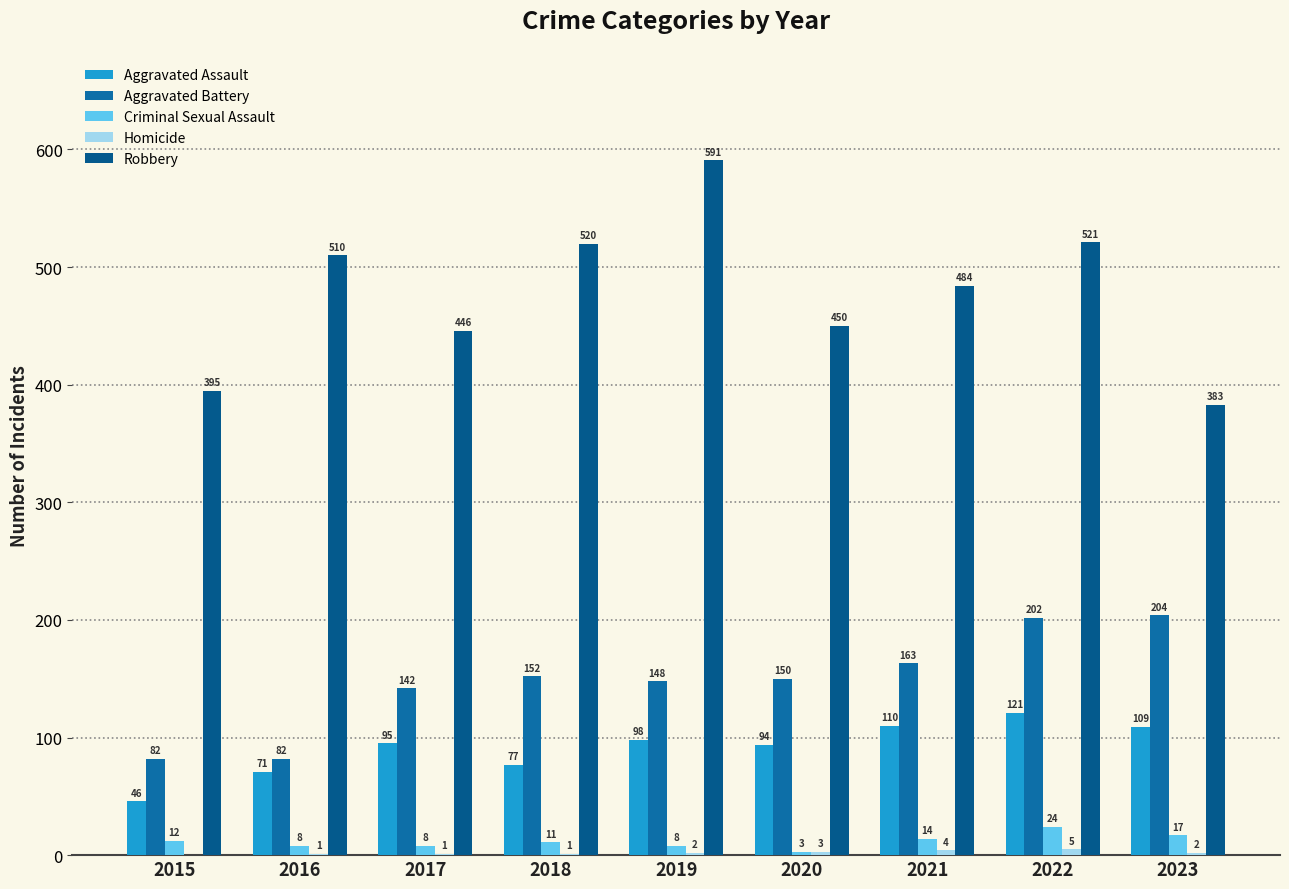

Rank the series at 2018 from highest to lowest value.

Robbery, Aggravated Battery, Aggravated Assault, Criminal Sexual Assault, Homicide